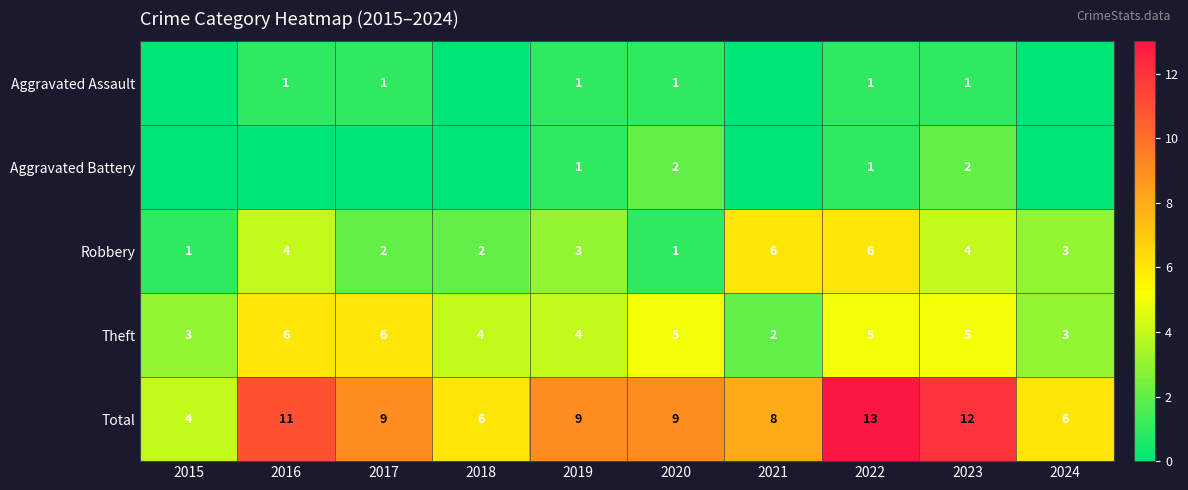

True or false: Robbery has a value of 5 at 2024.

False